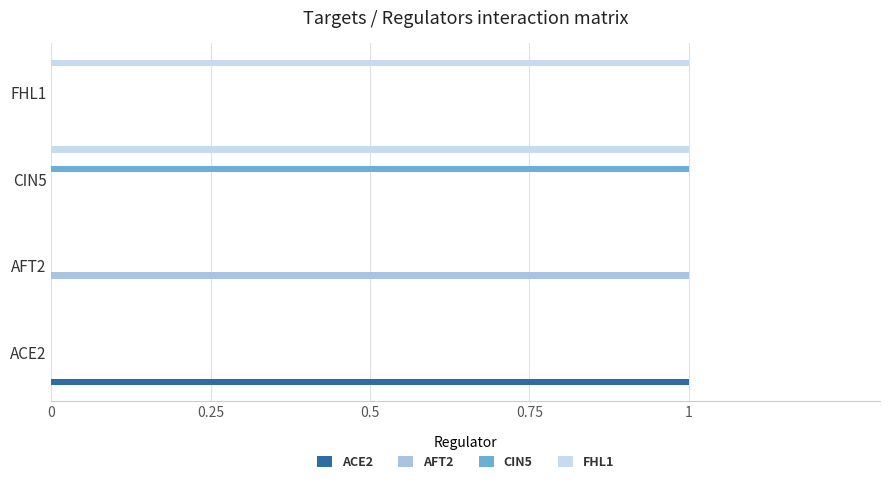

Is the value of ACE2 at FHL1 greater than the value of AFT2 at CIN5?

No